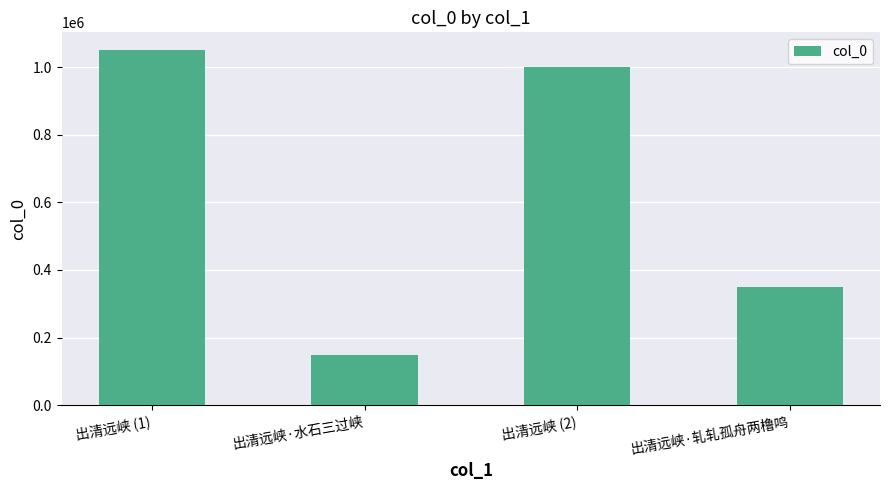

What position from the right is 出清远峡 (1)?

4